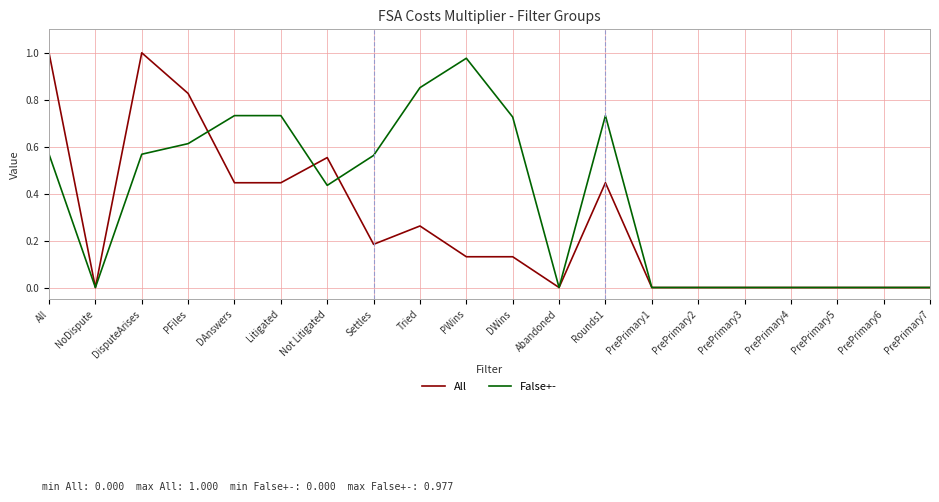

List the series in order of their overall mean, highest first.

False+-, All